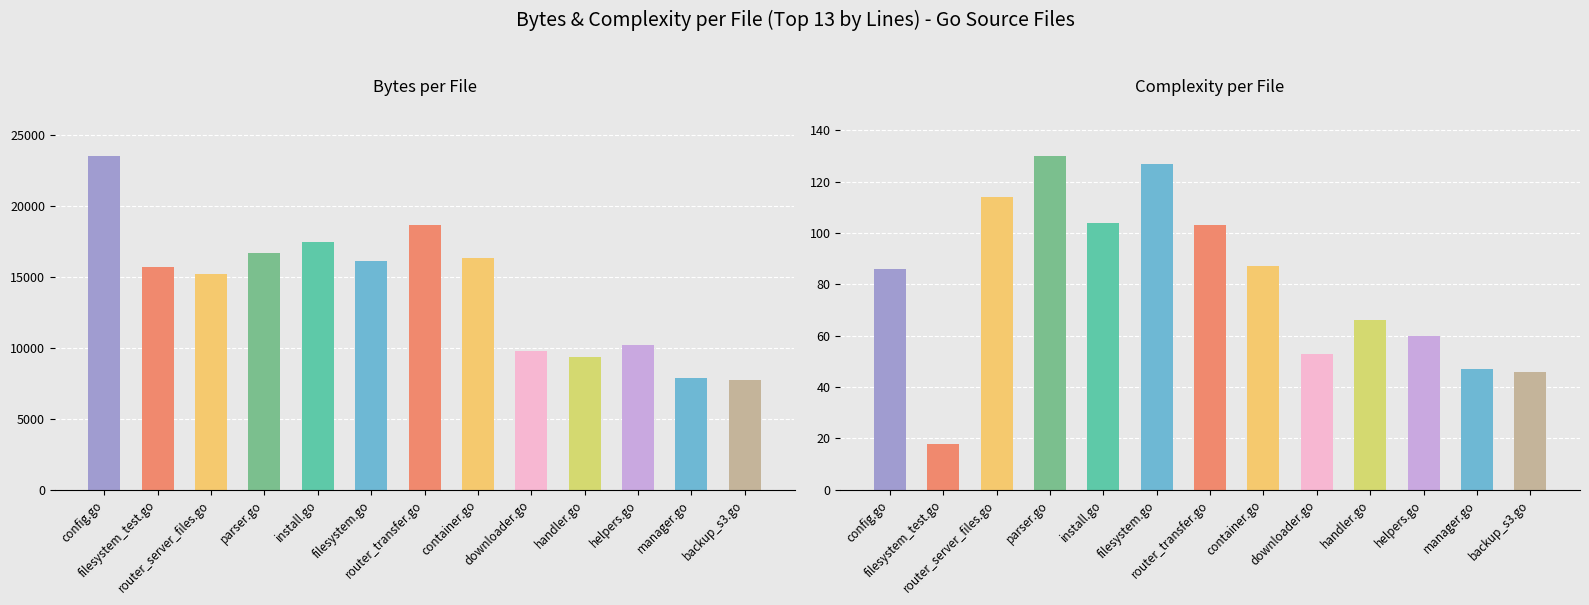

Which series has the widest spread of values?

Bytes